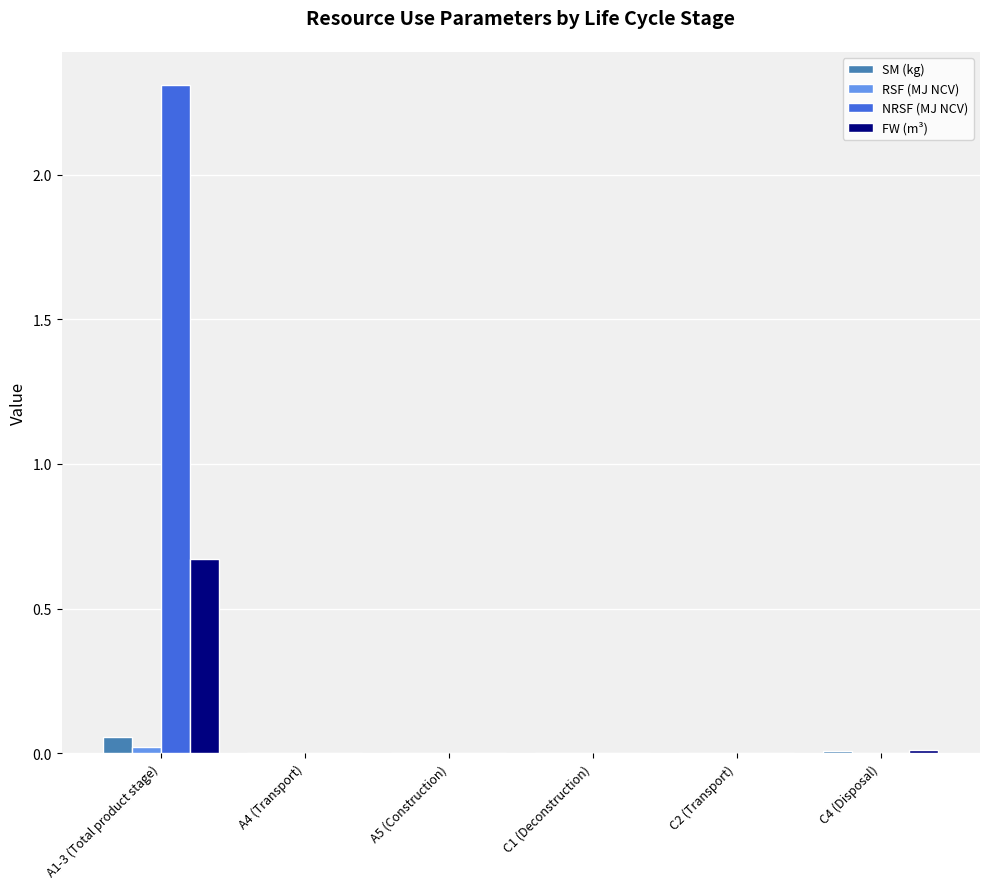

The FW (m³) series shows 1.0 at A1-3 (Total product stage). True or false?

False